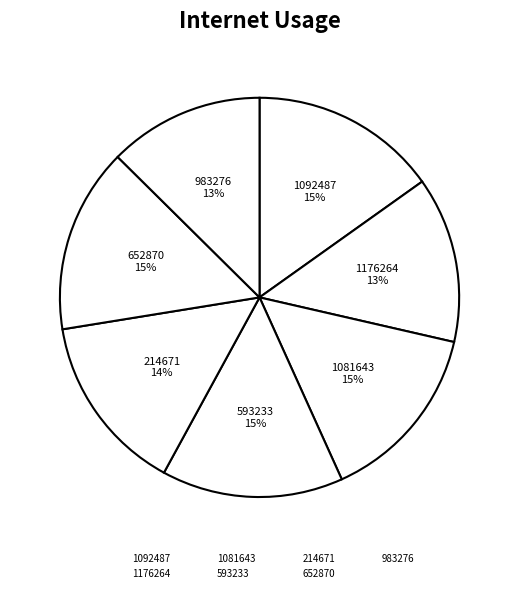

How many slices are in this pie chart?

7